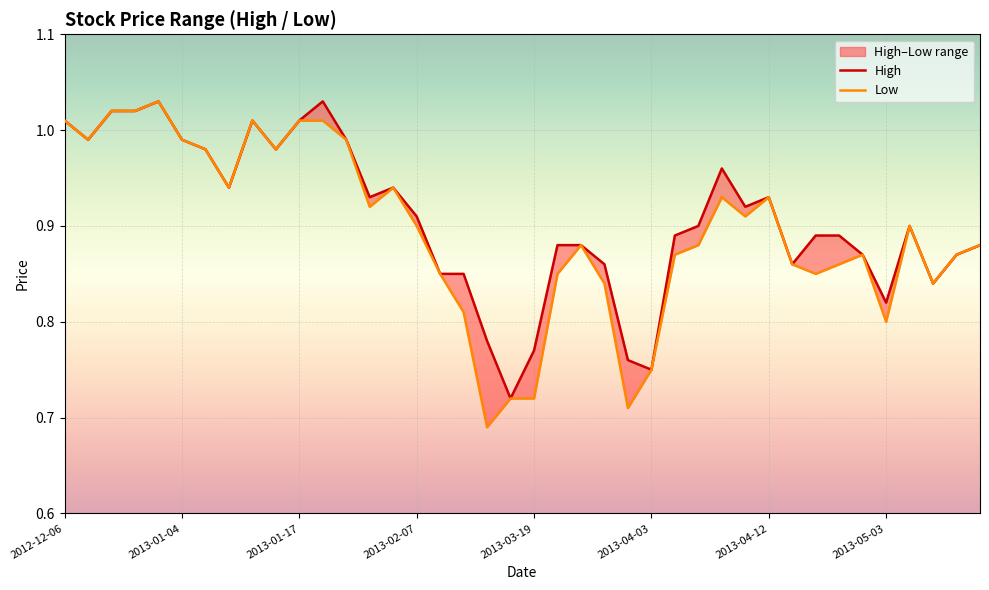

Which has a higher value, 2013-01-29 or 2013-04-03?

2013-01-29